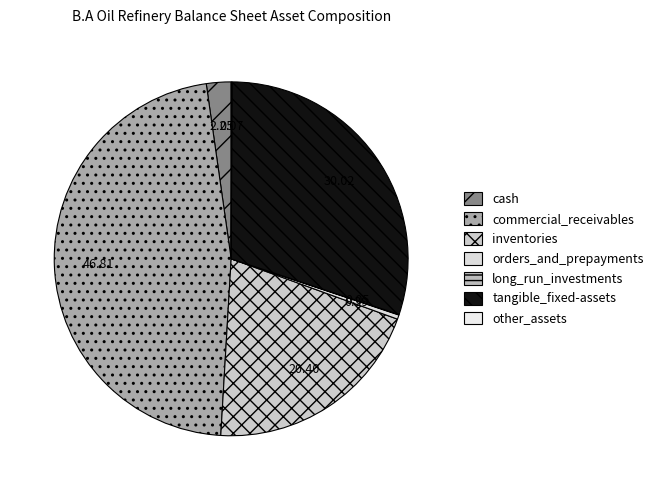

To the nearest percent, what is the difference between the largest and smallest slice percentages?

47%